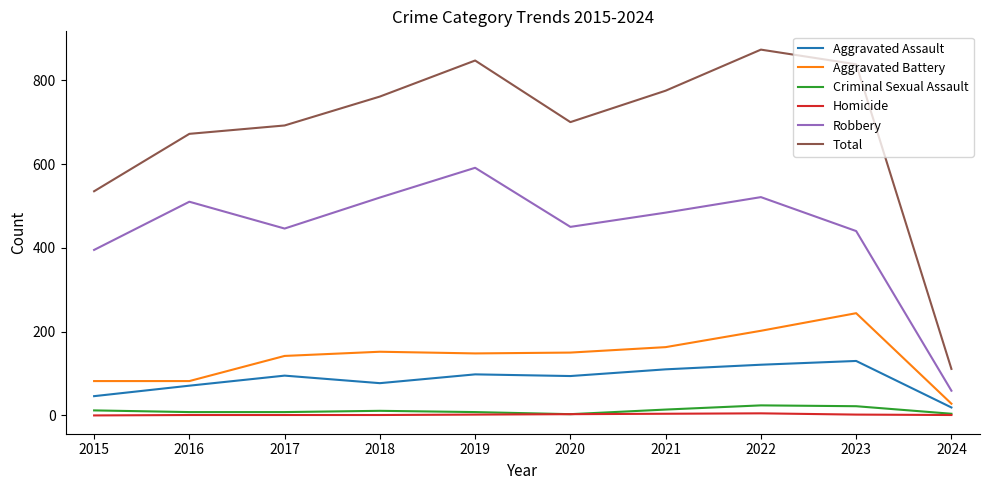

True or false: Aggravated Battery and Robbery intersect in this chart.

False